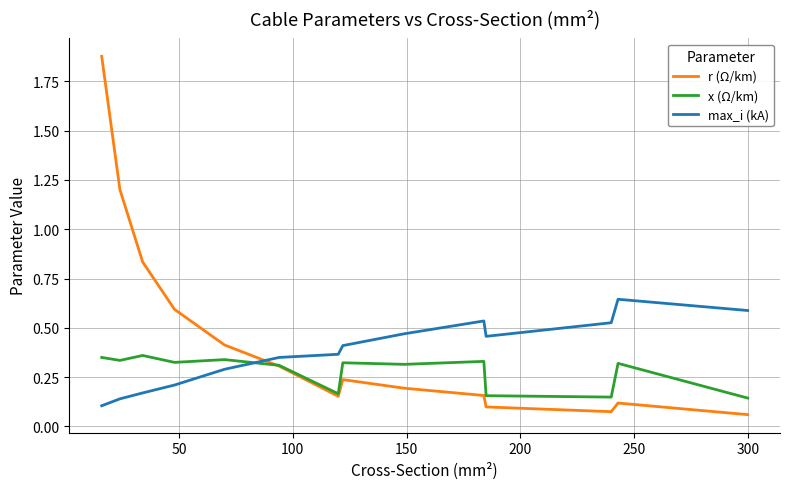

What is the sum of all r (Ω/km) values?

6.3